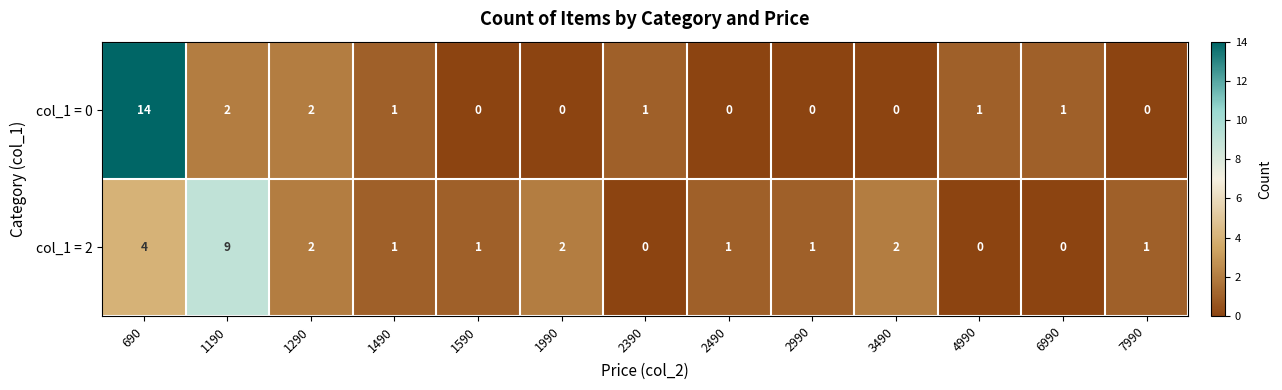

At which category is the sum across all series the highest?

690